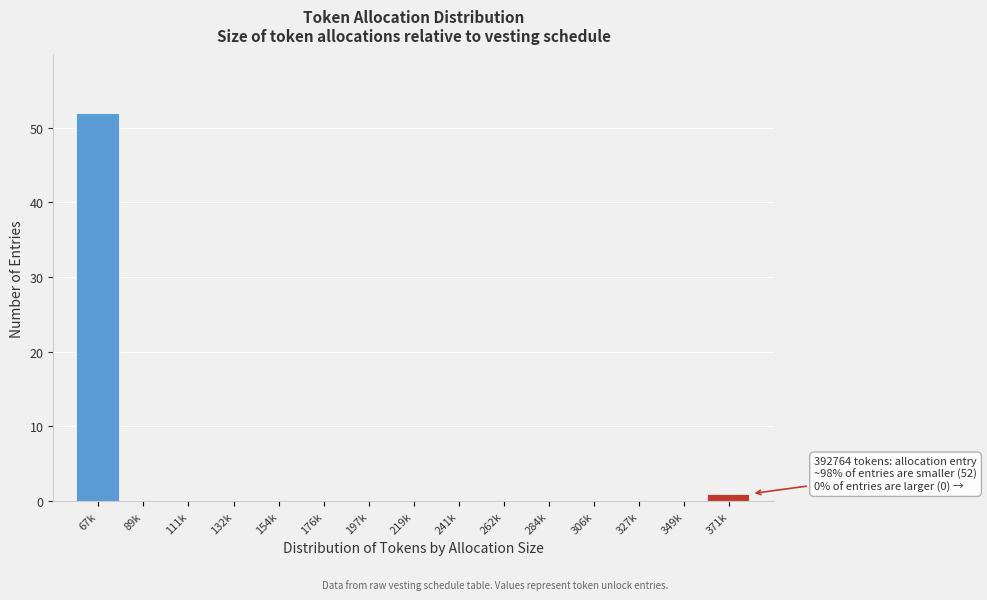

Reading right to left, transcribe all the data shown in this chart.

371k=1	349k=0	327k=0	306k=0	284k=0	262k=0	241k=0	219k=0	197k=0	176k=0	154k=0	132k=0	111k=0	89k=0	67k=52